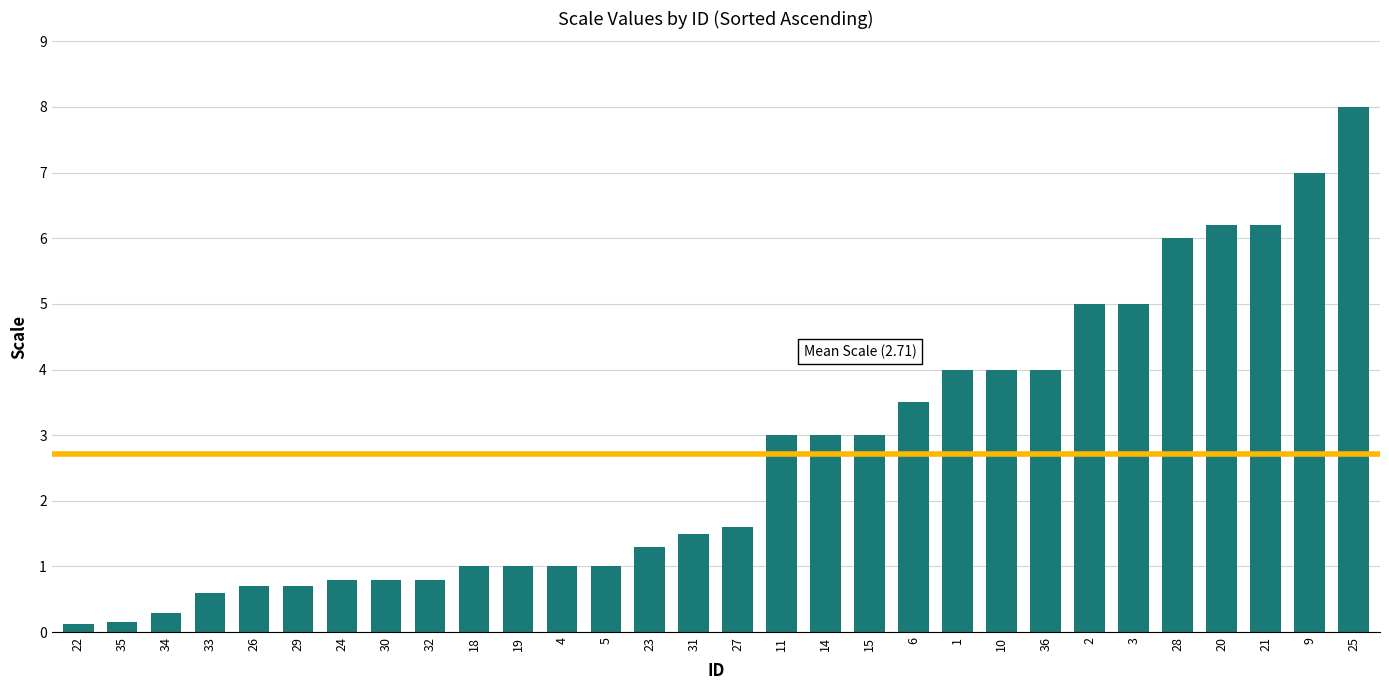

What is the maximum value shown in the chart?

8.0